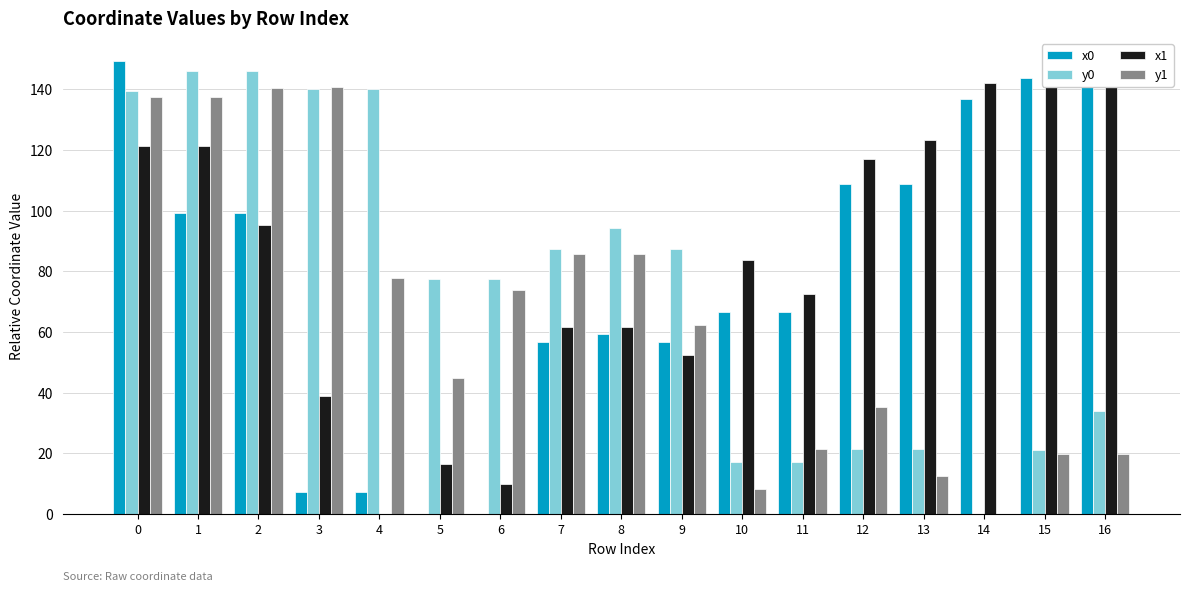

What is the value of the x1 bar at the 14th from the left?

123.2